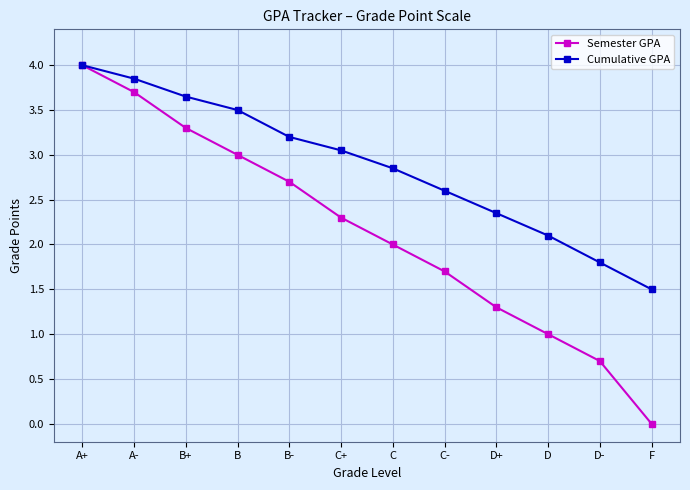

At which label does Cumulative GPA reach its peak?

A+